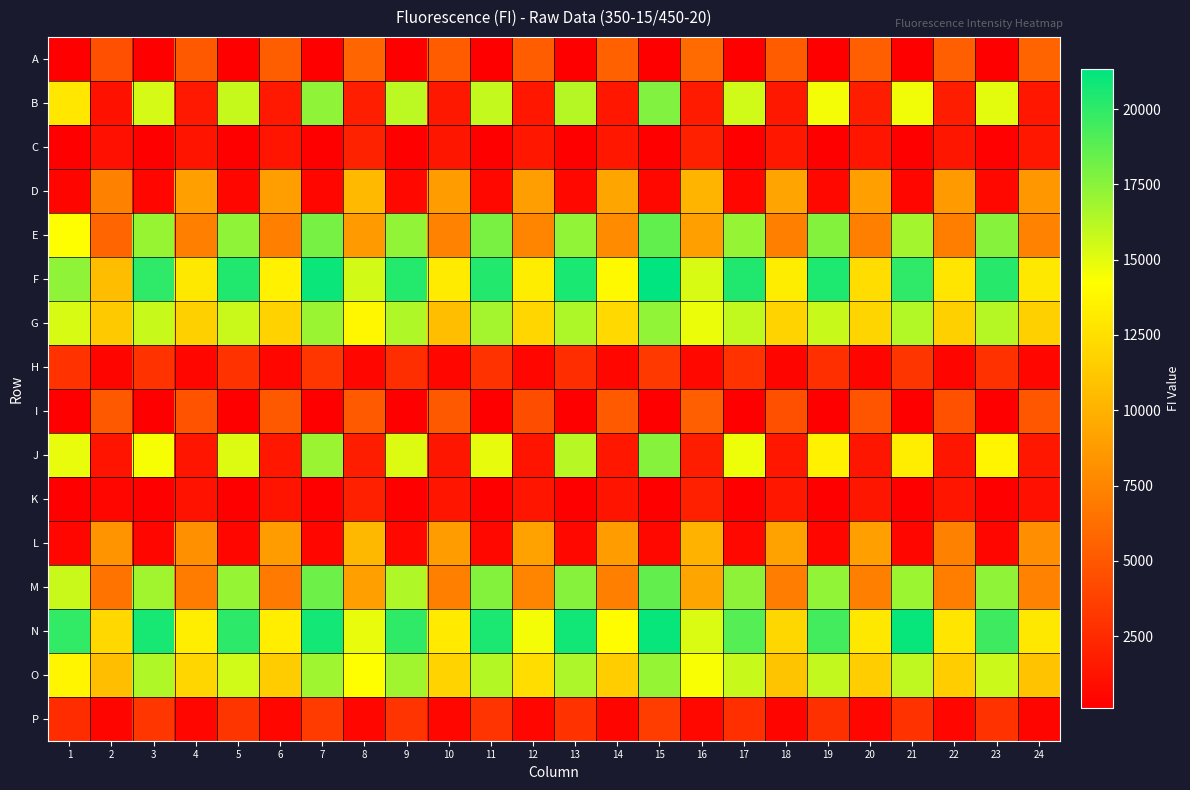

Reading left to right, transcribe all the data shown in this chart.

A: 1=126	2=4538	3=128	4=5073	5=138	6=5339	7=112	8=5711	9=142	10=5206	11=140	12=5311	13=143	14=5534	15=123	16=6046	17=158	18=5279	19=155	20=5421	21=159	22=5394	23=167	24=5694
B: 1=12935	2=1140	3=15419	4=1535	5=15846	6=1554	7=17304	8=1818	9=16064	10=1514	11=15861	12=1450	13=16264	14=1450	15=17723	16=1682	17=15539	18=1515	19=14533	20=1740	21=14620	22=1793	23=14995	24=1472
C: 1=133	2=1031	3=148	4=1261	5=144	6=1349	7=125	8=2023	9=154	10=1369	11=154	12=1399	13=158	14=1470	15=140	16=1928	17=187	18=1419	19=193	20=1349	21=187	22=1381	23=205	24=1397
D: 1=469	2=7304	3=535	4=8938	5=546	6=8895	7=551	8=10427	9=571	10=8827	11=585	12=8908	13=608	14=9303	15=611	16=10170	17=550	18=9258	19=580	20=9007	21=547	22=8686	23=576	24=8542
E: 1=14198	2=5722	3=17092	4=7276	5=17324	6=7252	7=17966	8=8664	9=17292	10=7435	11=17952	12=7497	13=17234	14=7934	15=18598	16=8996	17=17156	18=7248	19=17644	20=7219	21=16768	22=7113	23=17564	24=7387
F: 1=17338	2=10591	3=20000	4=12950	5=20369	6=13501	7=20998	8=15487	9=20293	10=13176	11=20324	12=13242	13=20591	14=13903	15=21315	16=15339	17=20388	18=13272	19=20454	20=12385	21=20027	22=12811	23=20220	24=13030
G: 1=15328	2=11286	3=15783	4=11658	5=15751	6=11786	7=17017	8=13833	9=16438	10=10699	11=16759	12=11971	13=16476	14=12156	15=17296	16=14788	17=15942	18=11832	19=15766	20=11925	21=16349	22=11644	23=16263	24=11679
H: 1=2900	2=484	3=2888	4=486	5=2961	6=500	7=3159	8=561	9=2700	10=538	11=2901	12=497	13=2649	14=494	15=3327	16=594	17=2889	18=481	19=2792	20=467	21=3055	22=477	23=2881	24=494
I: 1=137	2=5064	3=132	4=4775	5=140	6=5087	7=115	8=5138	9=145	10=5076	11=149	12=4455	13=160	14=5123	15=138	16=5454	17=163	18=4559	19=164	20=4867	21=168	22=4656	23=169	24=4961
J: 1=14867	2=1284	3=14452	4=1316	5=15171	6=1437	7=17024	8=1790	9=15202	10=1377	11=14936	12=1307	13=16249	14=1424	15=17576	16=1803	17=14703	18=1464	19=13506	20=1374	21=13344	22=1374	23=13706	24=1457
K: 1=135	2=531	3=142	4=1170	5=144	6=1308	7=127	8=1911	9=157	10=1314	11=156	12=1347	13=159	14=1291	15=140	16=1975	17=177	18=1413	19=181	20=1377	21=181	22=1317	23=187	24=1034
L: 1=522	2=8337	3=490	4=8142	5=537	6=8865	7=559	8=10300	9=593	10=8870	11=576	12=9106	13=581	14=8806	15=614	16=10083	17=575	18=9102	19=555	20=9018	21=520	22=7301	23=539	24=8002
M: 1=15753	2=6602	3=16840	4=7008	5=17134	6=6913	7=18262	8=9024	9=16451	10=7212	11=17652	12=7542	13=17587	14=7250	15=18581	16=9295	17=17367	18=7076	19=17241	20=7187	21=16993	22=7142	23=17314	24=7393
N: 1=19911	2=12095	3=20642	4=13322	5=20040	6=13349	7=20749	8=14877	9=19975	10=13101	11=20568	12=14538	13=20820	14=14082	15=21093	16=15252	17=18914	18=12070	19=19432	20=12961	21=21095	22=12809	23=19556	24=12994
O: 1=13701	2=10672	3=16452	4=12012	5=15547	6=11452	7=16889	8=14274	9=16819	10=11813	11=16334	12=12403	13=16517	14=11466	15=17138	16=14389	17=15794	18=10999	19=15894	20=11514	21=16036	22=11464	23=15655	24=10936
P: 1=2626	2=436	3=3149	4=541	5=3131	6=507	7=3397	8=518	9=3017	10=510	11=3023	12=498	13=2951	14=483	15=3532	16=572	17=2799	18=480	19=2815	20=516	21=2893	22=513	23=2918	24=470